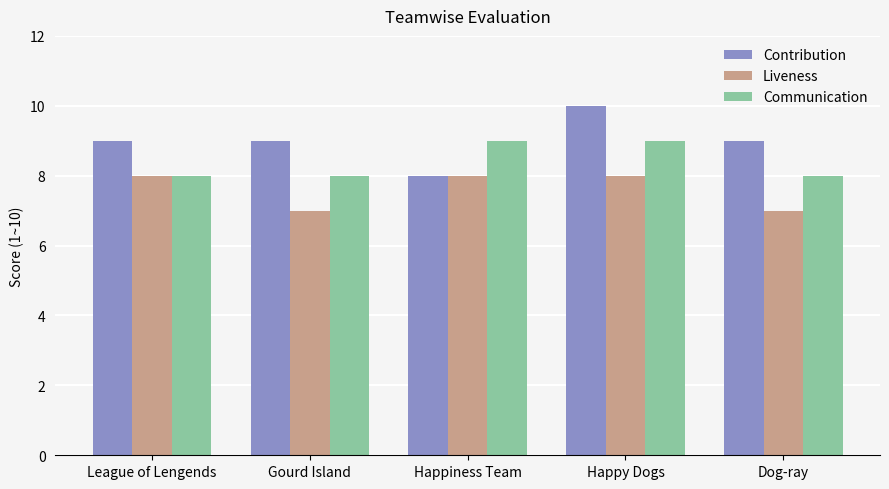

What is the total value across all series at League of Lengends?

25